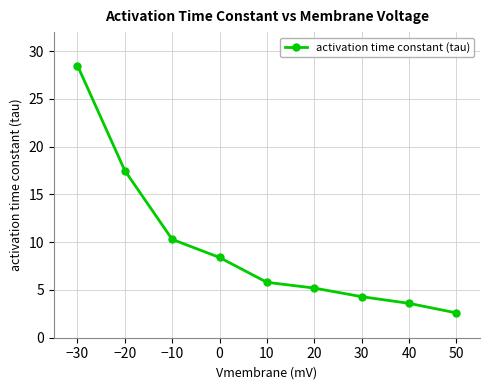

How many data points are less than 5?

3